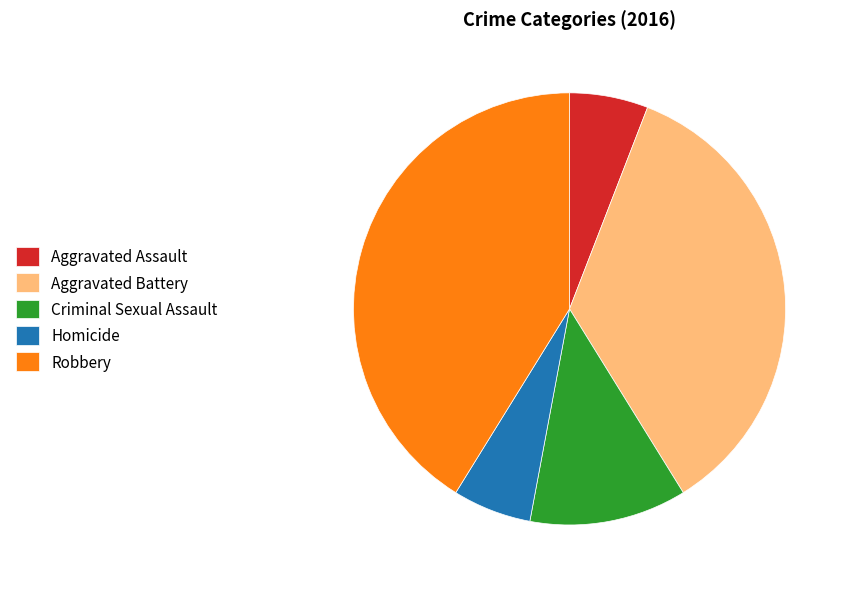

How many slices are in this pie chart?

5